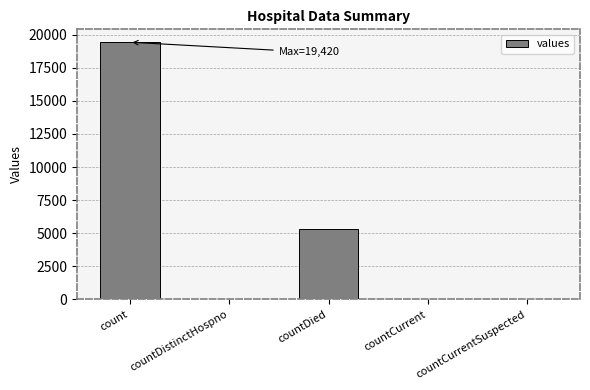

What is the sum of the values at countDied and count?

24777